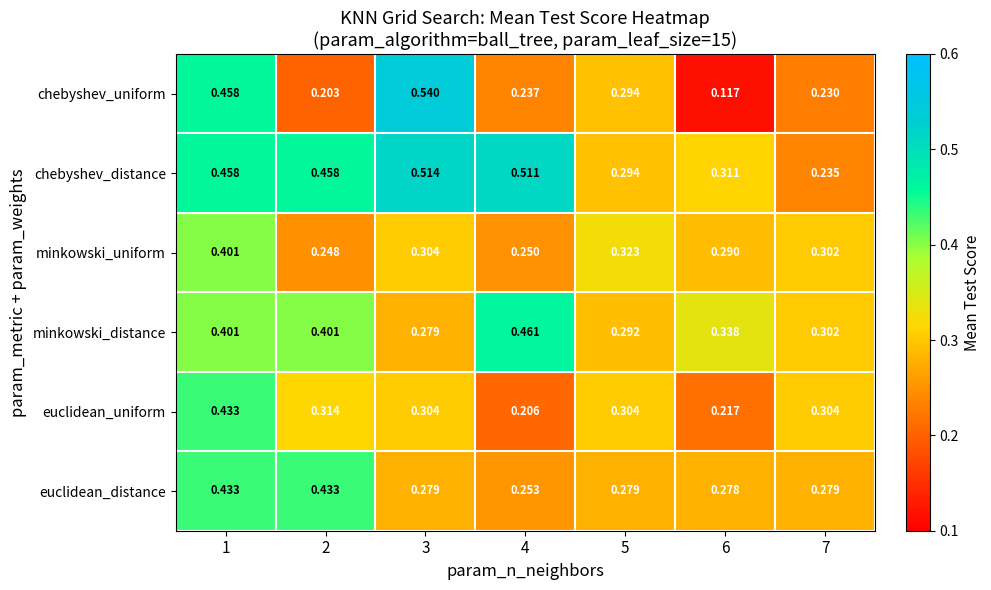

At which category is the sum across all series the highest?

1